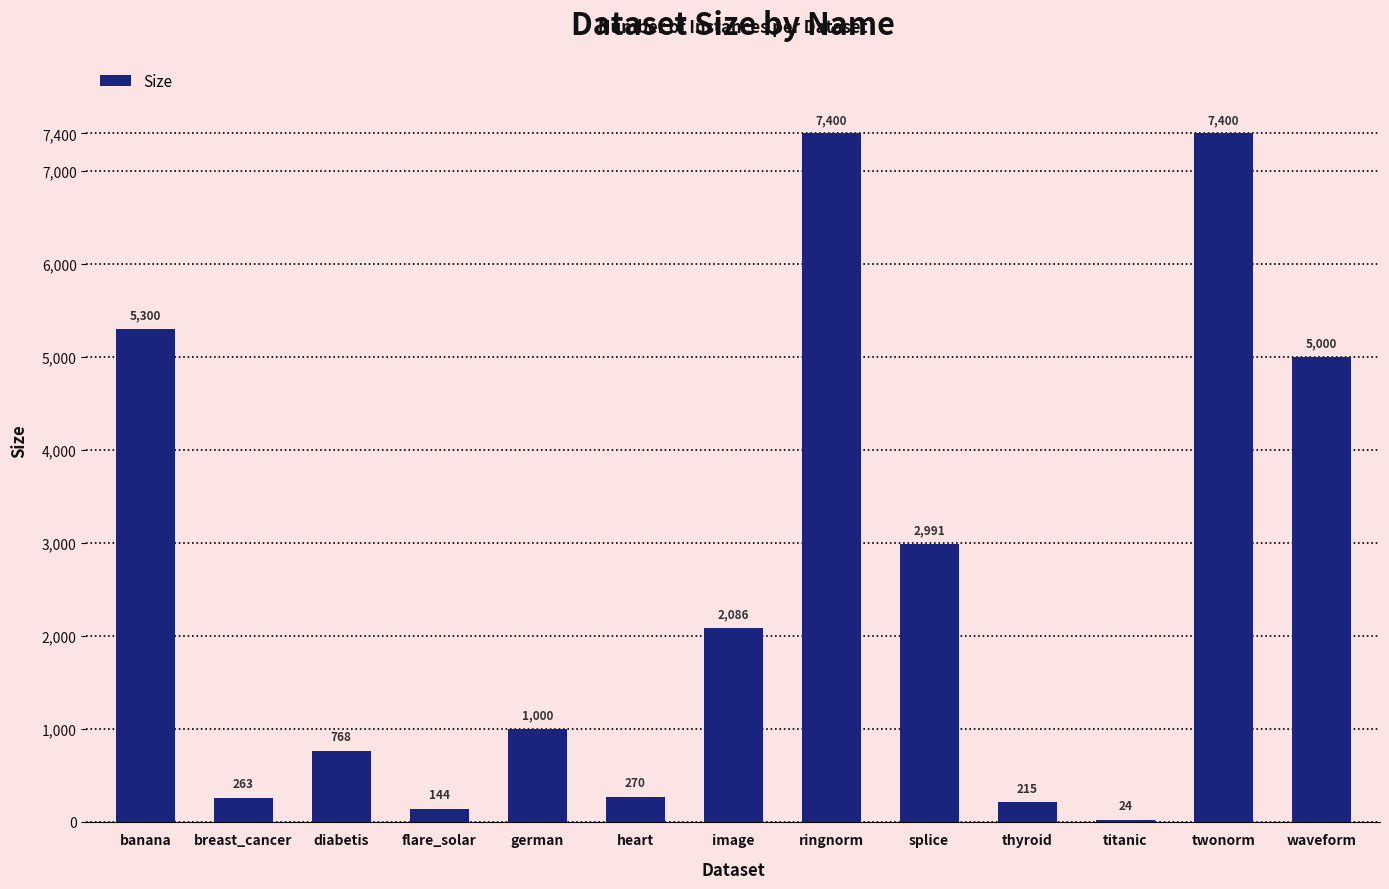

The value at waveform is 5000. True or false?

True